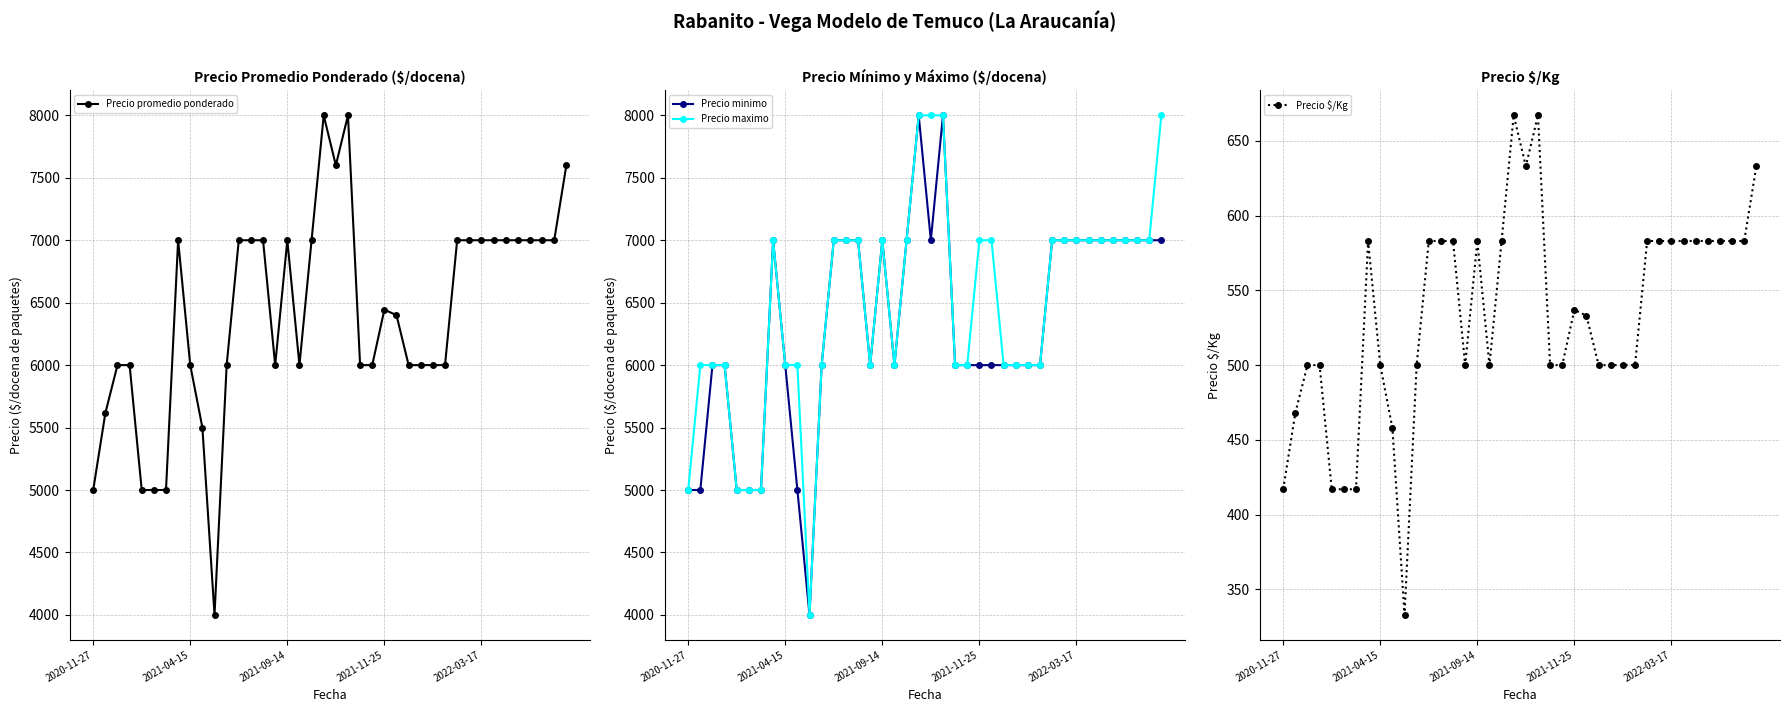

True or false: Precio maximo has a value of 9780 at 2021-09-14.

False